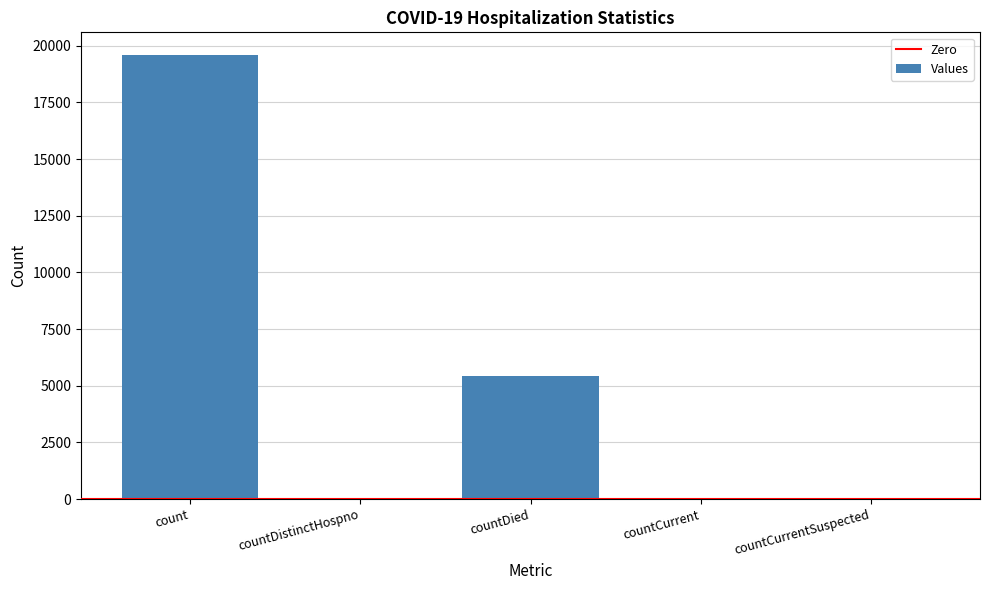

What is the sum of the values at countDied and countCurrentSuspected?

5417